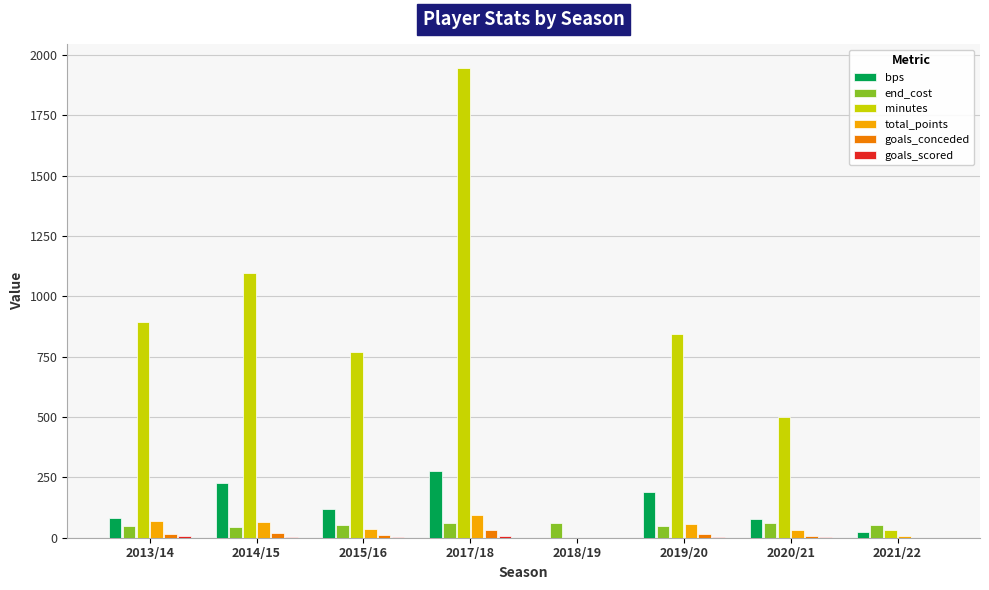

Is the value of goals_conceded at 2021/22 greater than the value of bps at 2019/20?

No